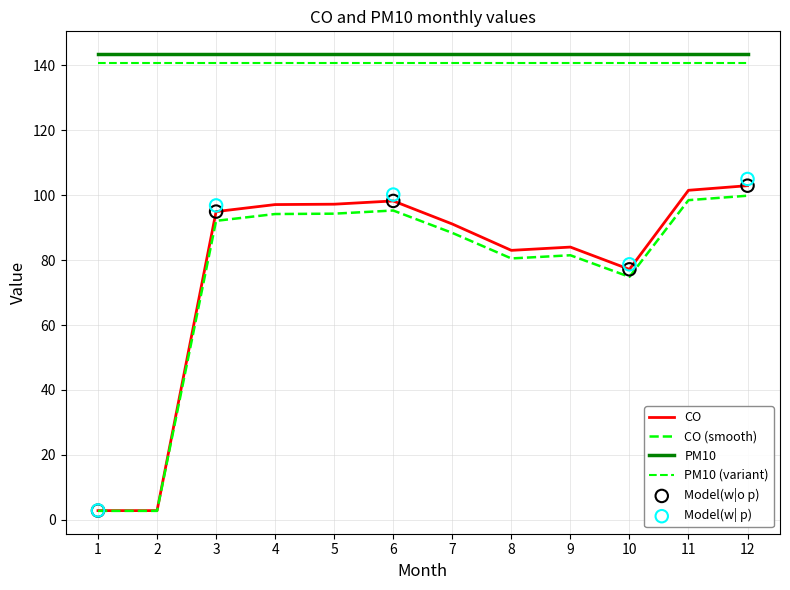

What is the change in value from 3 to 12?

+8.0